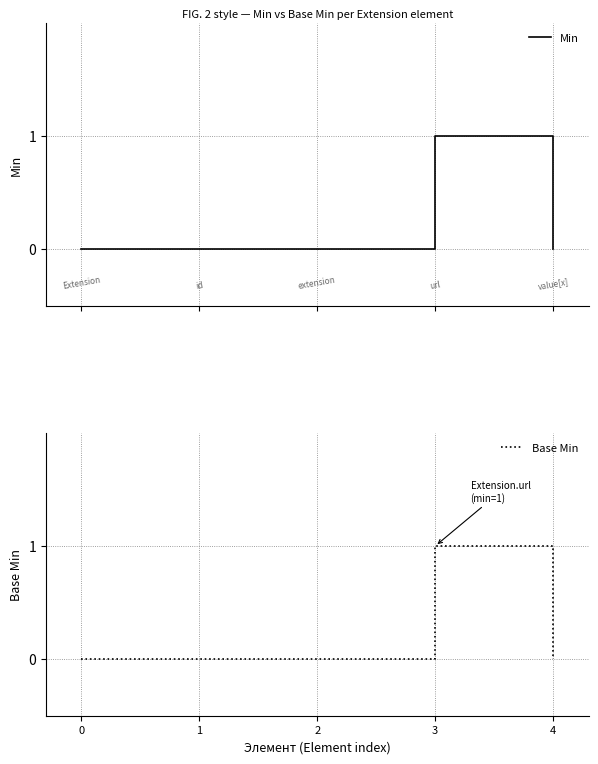

Reading left to right, what are all the values shown in this chart?

Min: 0=0	1=0	2=0	3=1	4=0
Base Min: 0=0	1=0	2=0	3=1	4=0